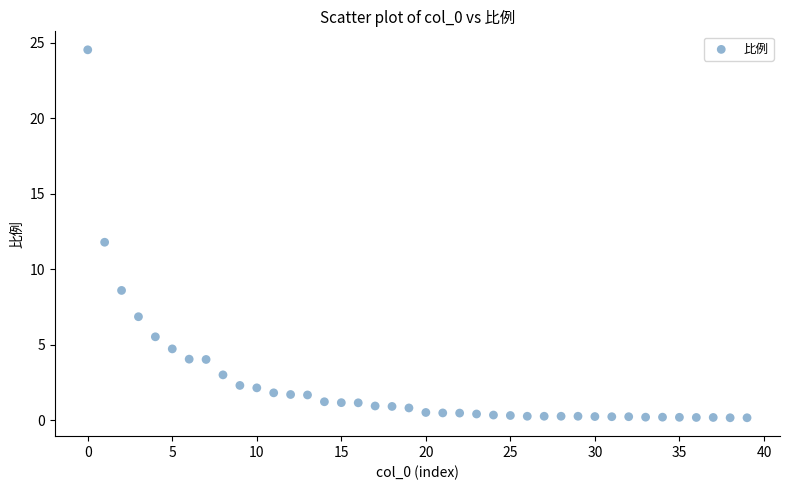

What is the range of Y values (max minus min)?

24.4